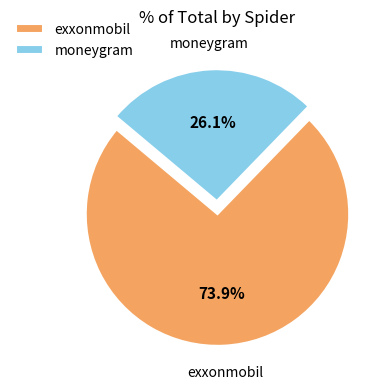

Which category has the biggest portion of the pie?

exxonmobil